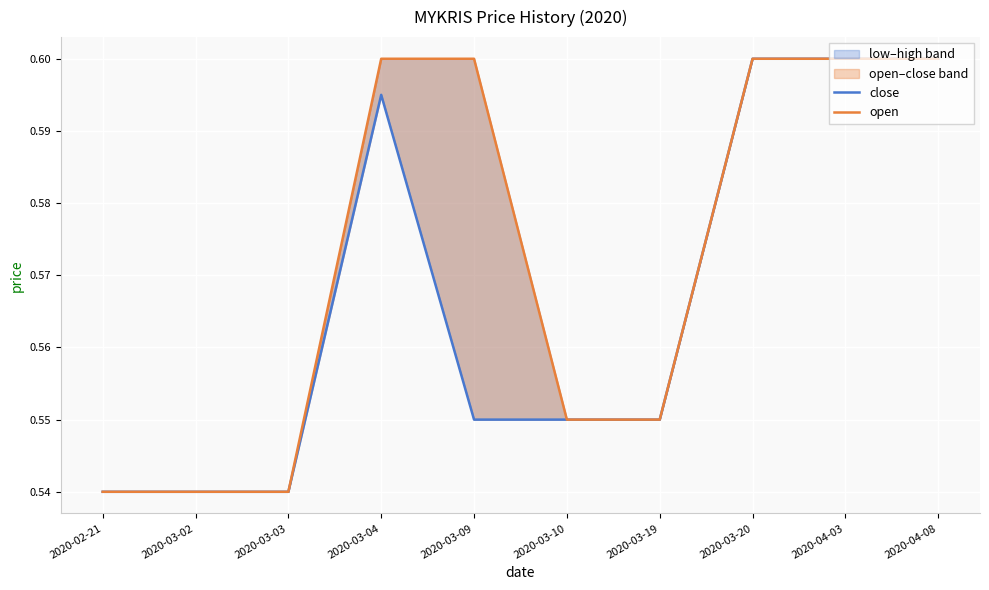

What is the label of the 10th point from the left?

2020-04-08